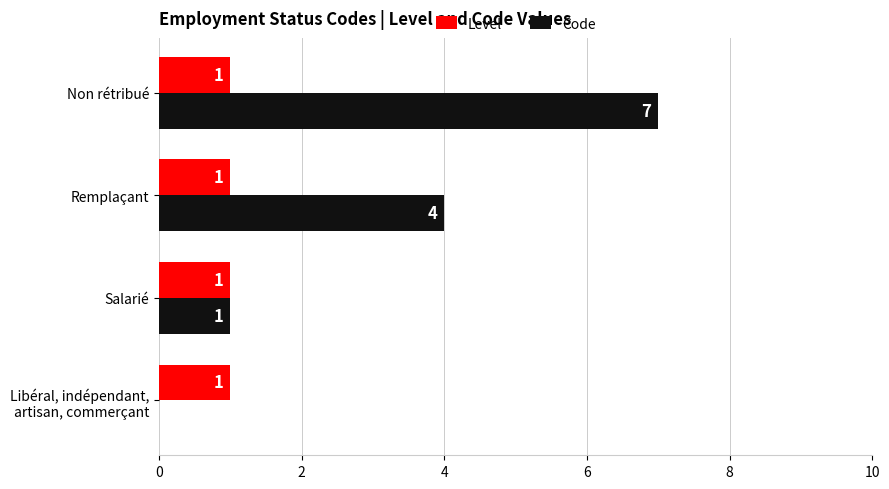

What is the greatest value displayed?

7